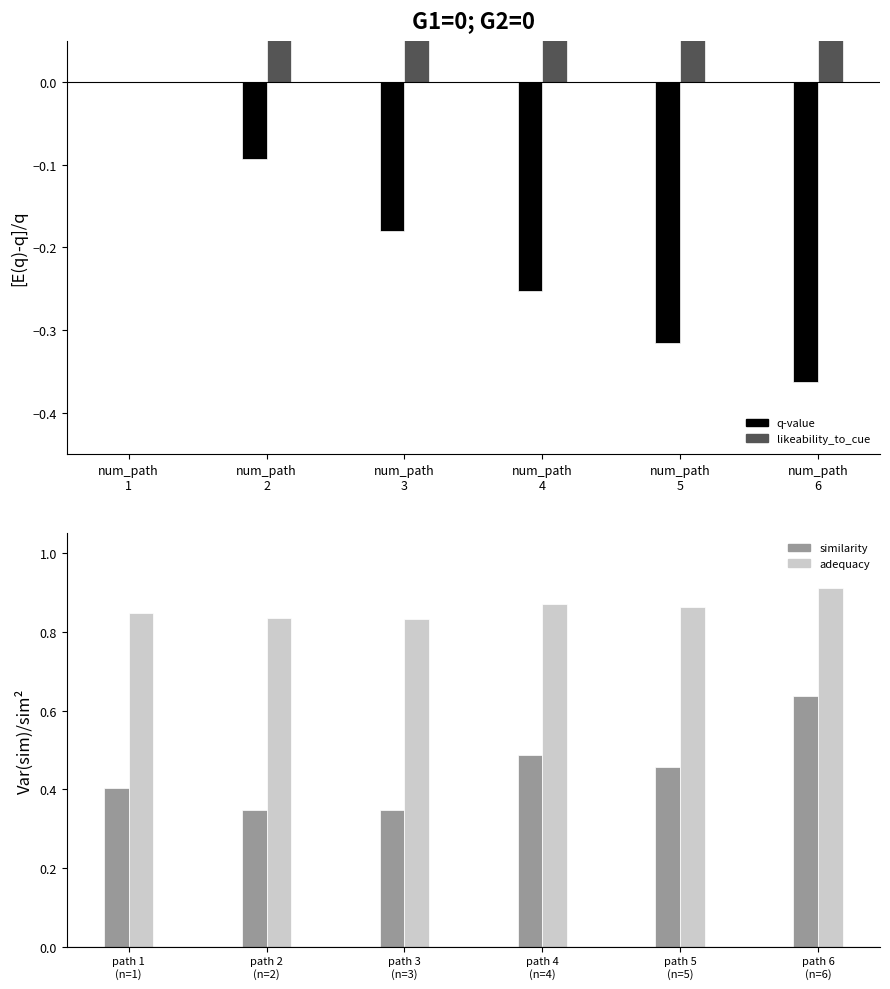

What is the sum of the likeability_to_cue values at num_path
3 and num_path
5?

1.4